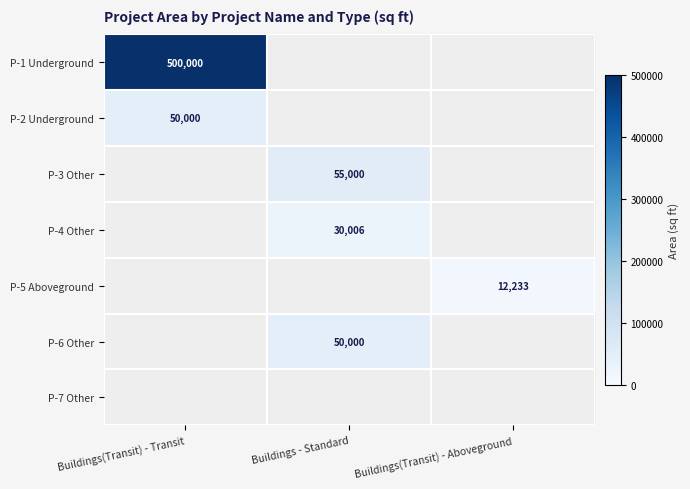

At which category does the chart reach its minimum across all series?

Buildings(Transit) - Aboveground